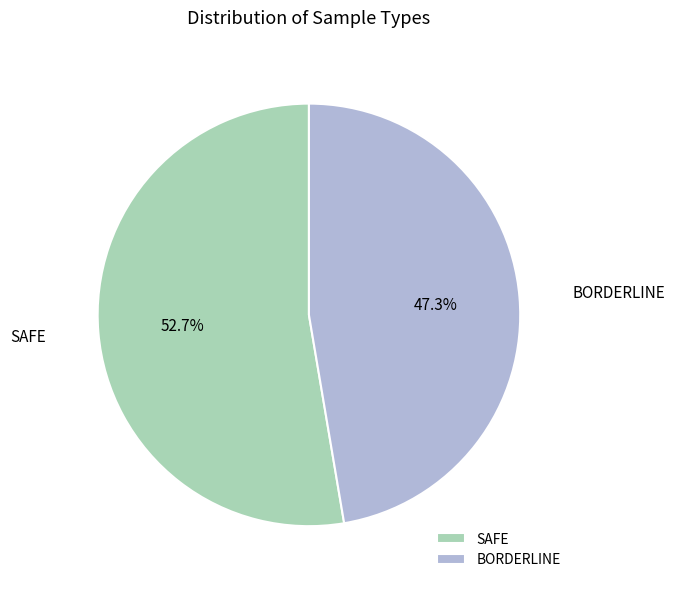

What is the ratio of the value at SAFE to the value at BORDERLINE?

1.1